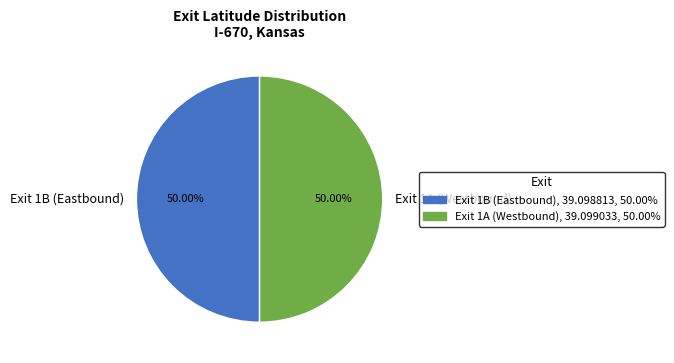

What is the ratio of the value at Exit 1A (Westbound) to the value at Exit 1B (Eastbound)?

1.0